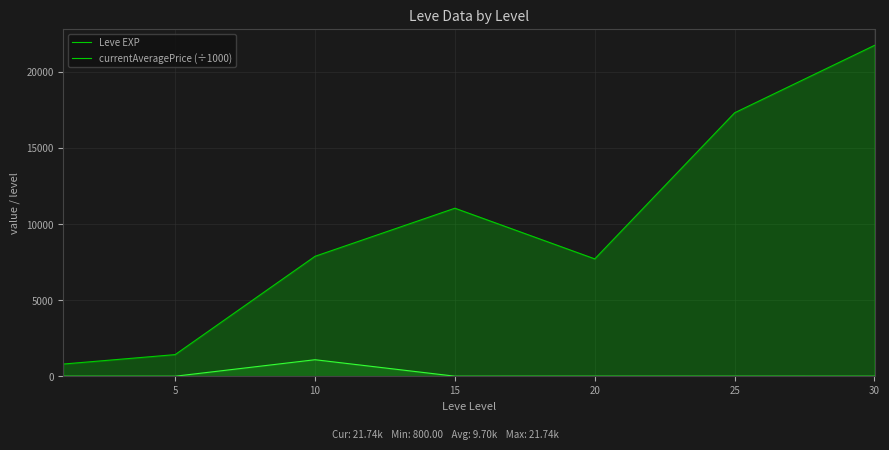

How many lines are shown in the chart?

2